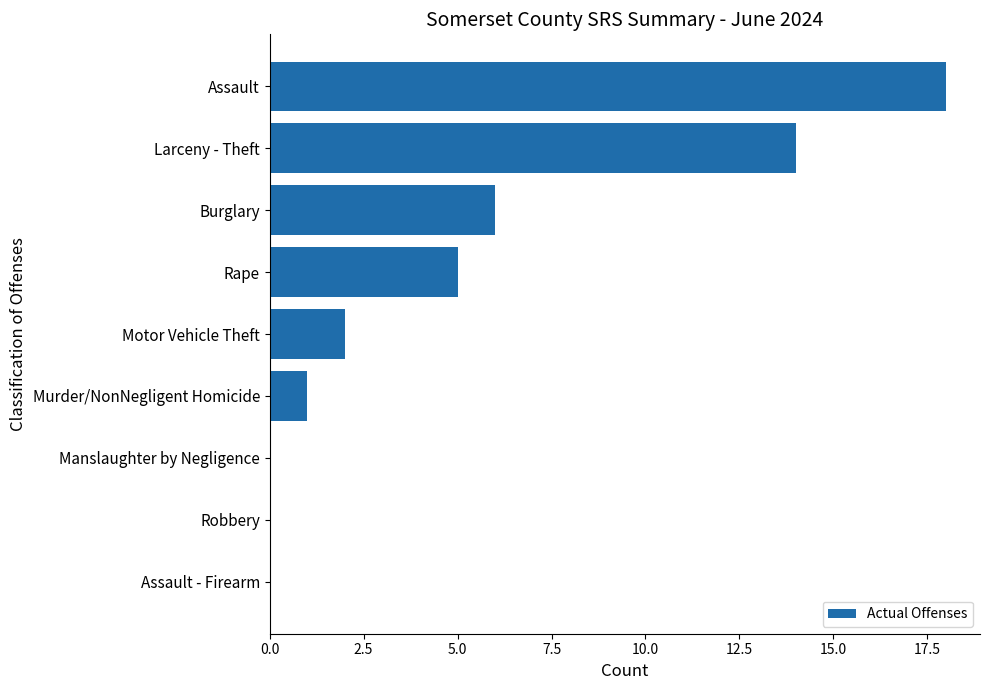

At which label is the value closest to 9?

Burglary